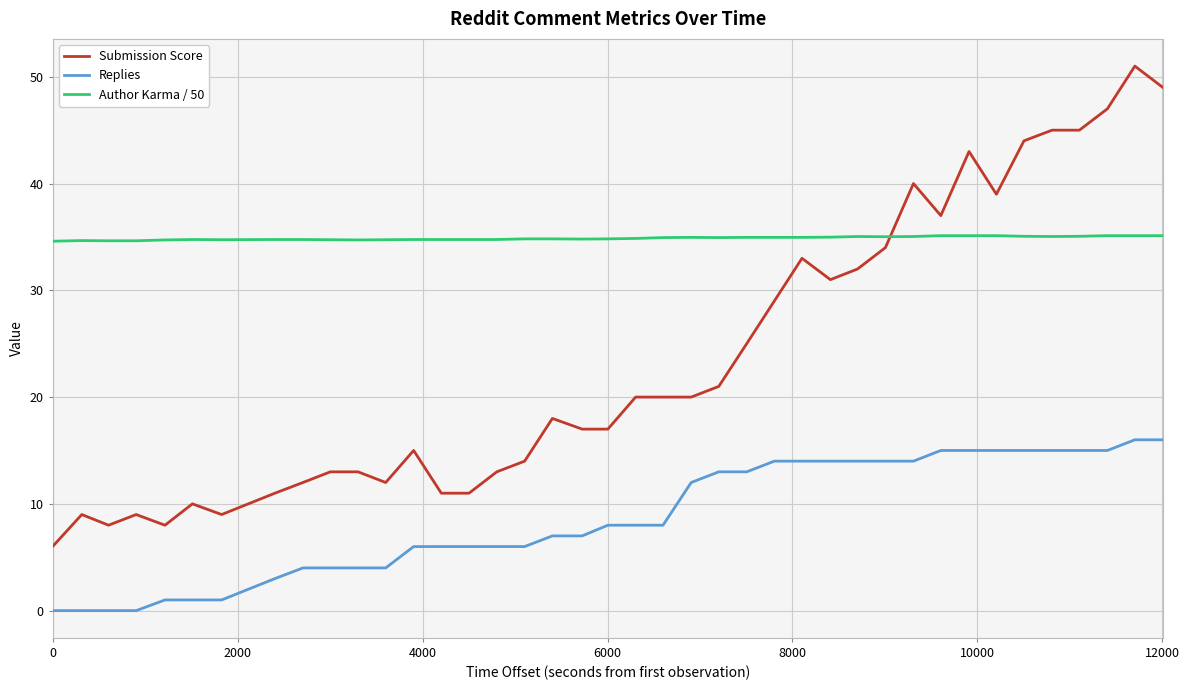

Which series has the widest spread of values?

Submission Score